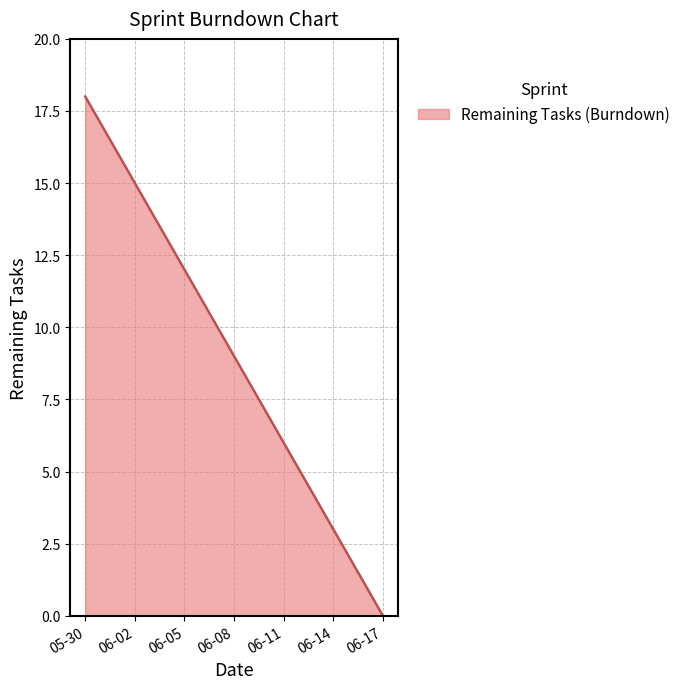

What is the difference between the maximum and minimum values?

18